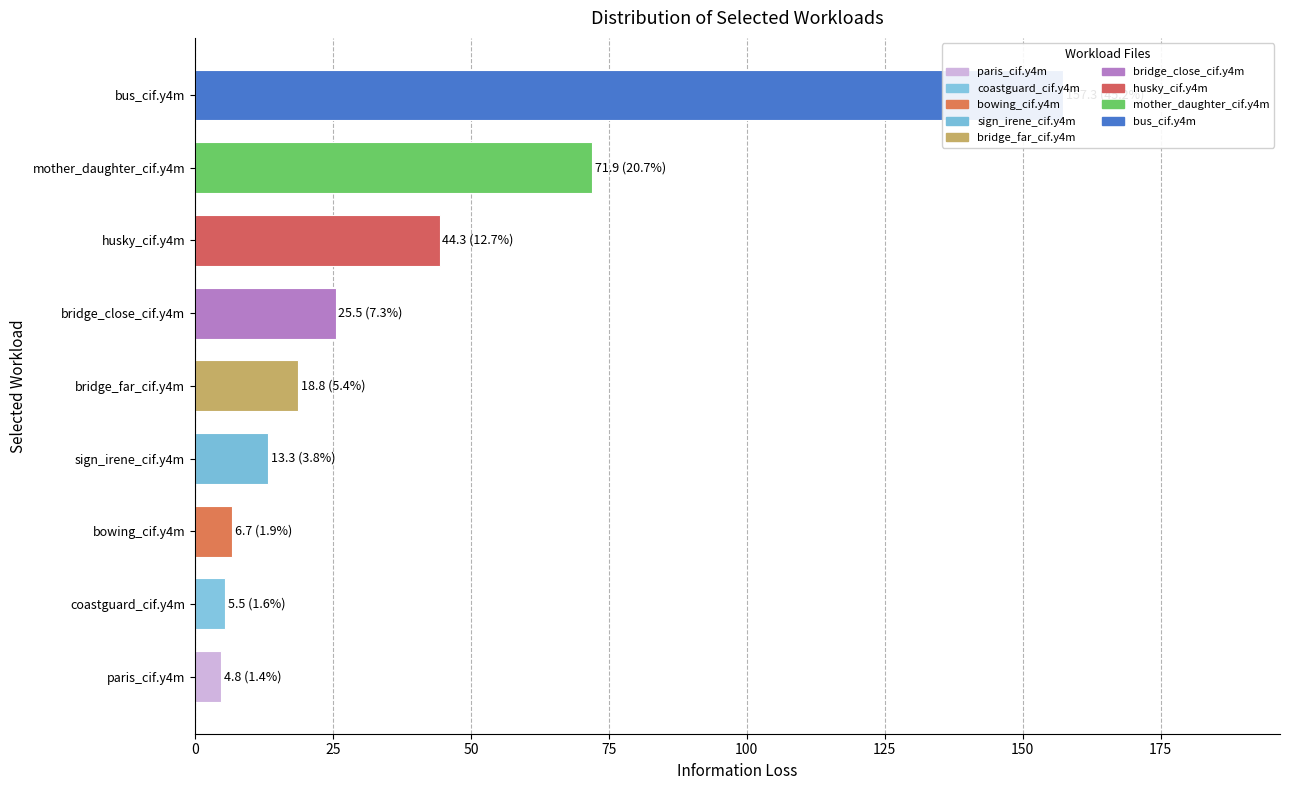

What is the maximum value shown in the chart?

157.3